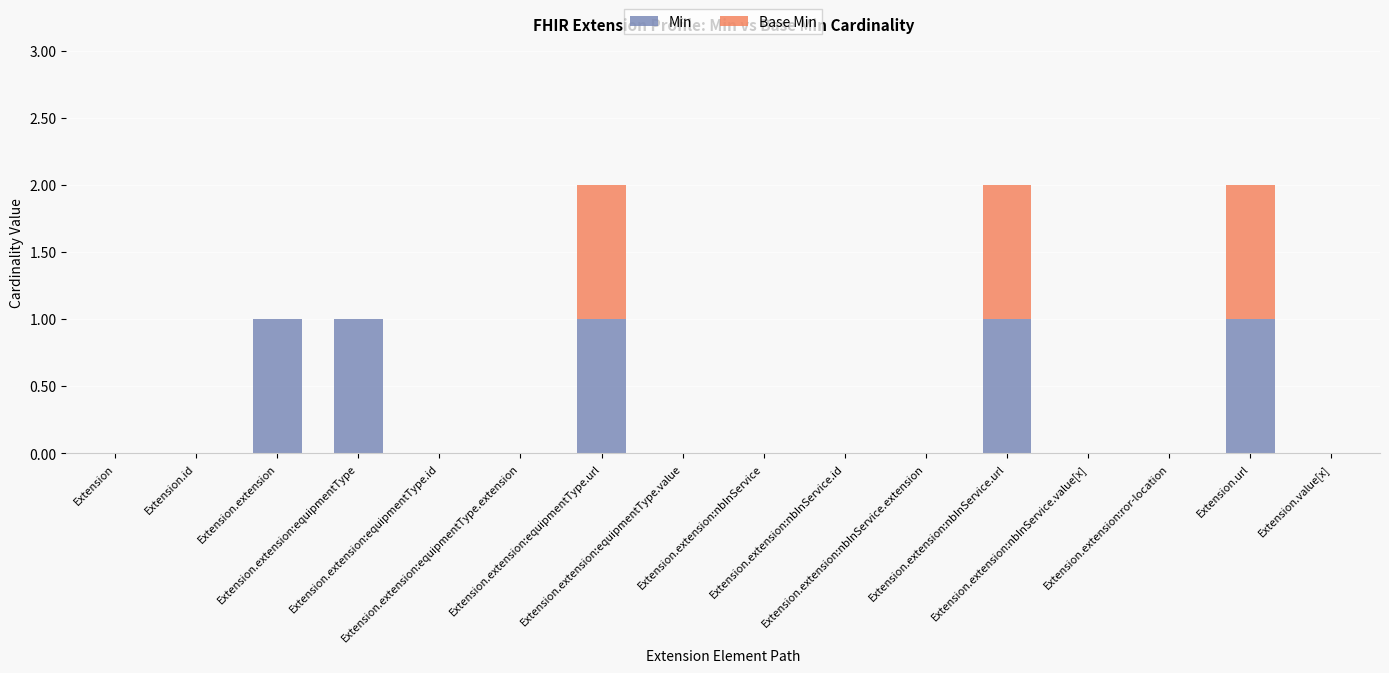

What are all the series names shown in the legend?

Min, Base Min